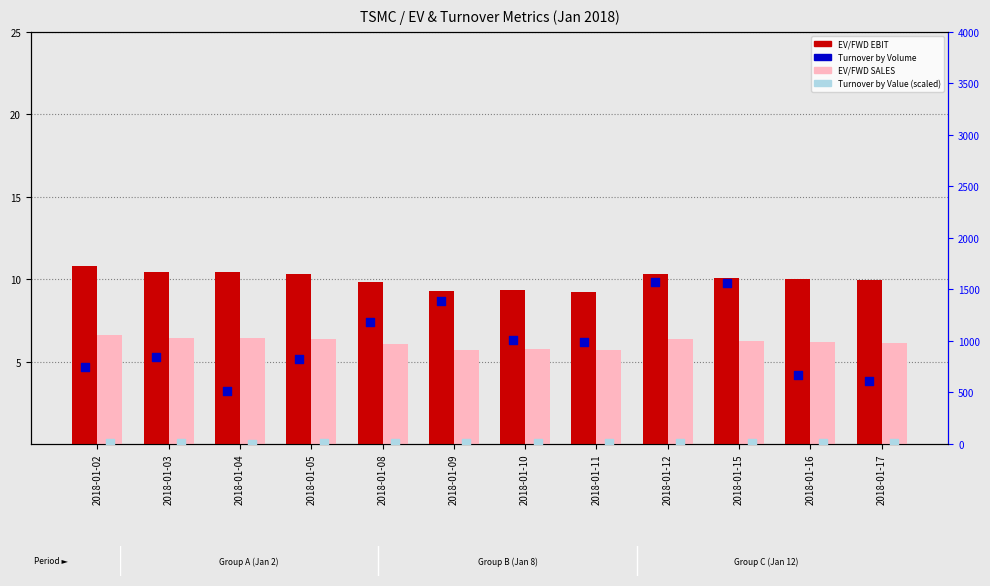

At how many categories does at least one series exceed 1114?

4